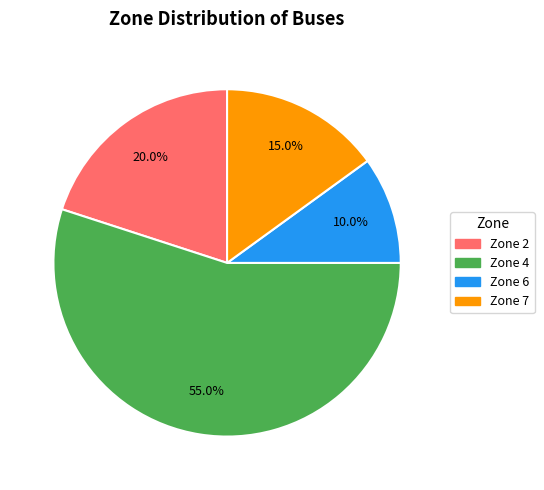

Count the number of slices in the pie.

4